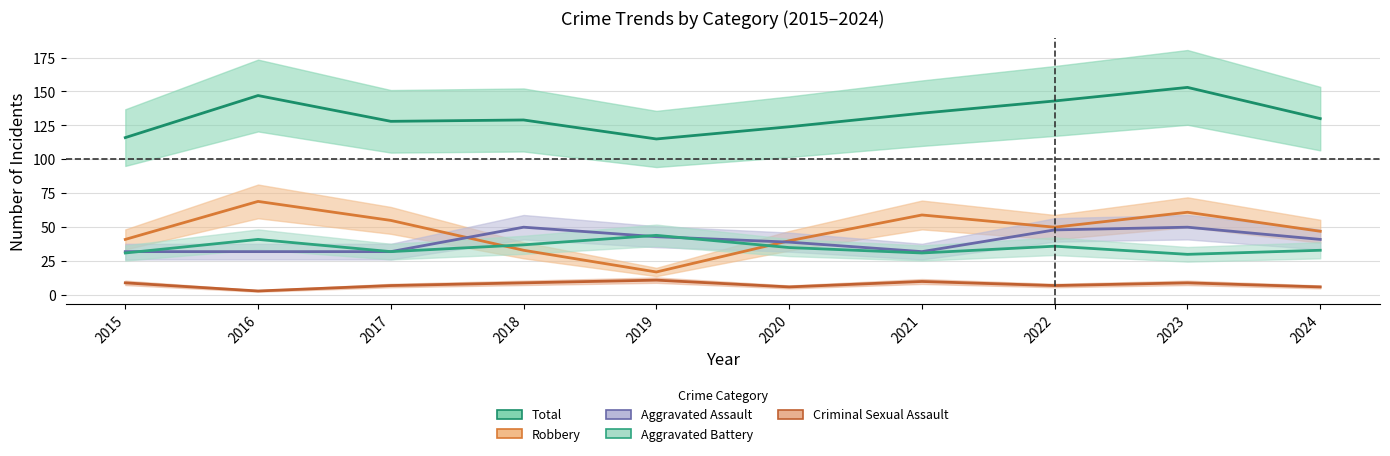

List the series in order of their peak value, lowest first.

Criminal Sexual Assault, Aggravated Battery, Aggravated Assault, Robbery, Total